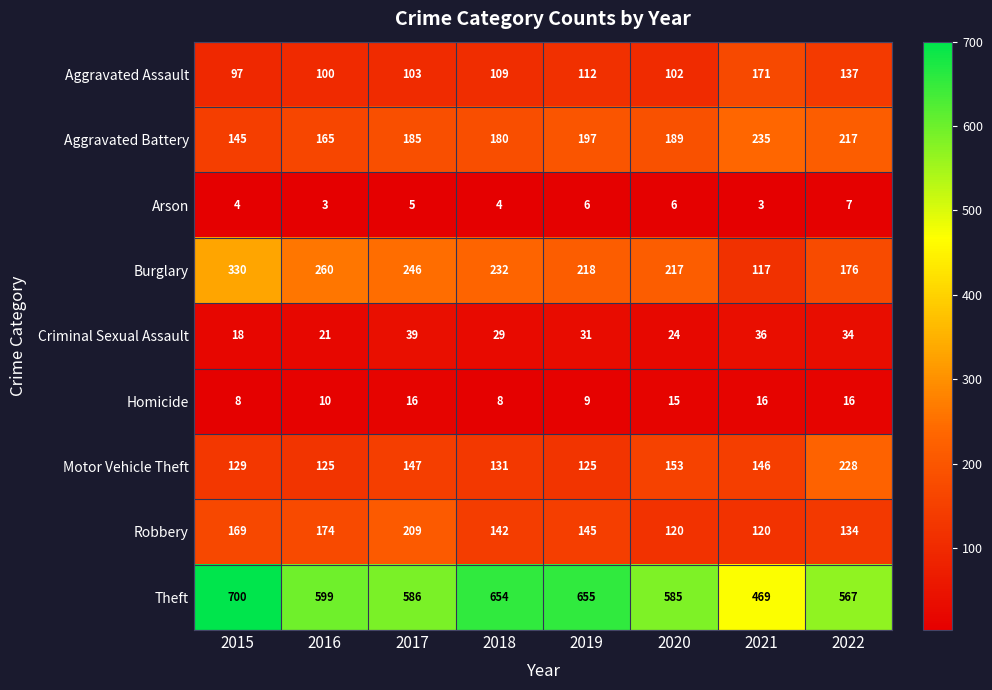

Rank the series at 2015 from lowest to highest value.

Arson, Homicide, Criminal Sexual Assault, Aggravated Assault, Motor Vehicle Theft, Aggravated Battery, Robbery, Burglary, Theft